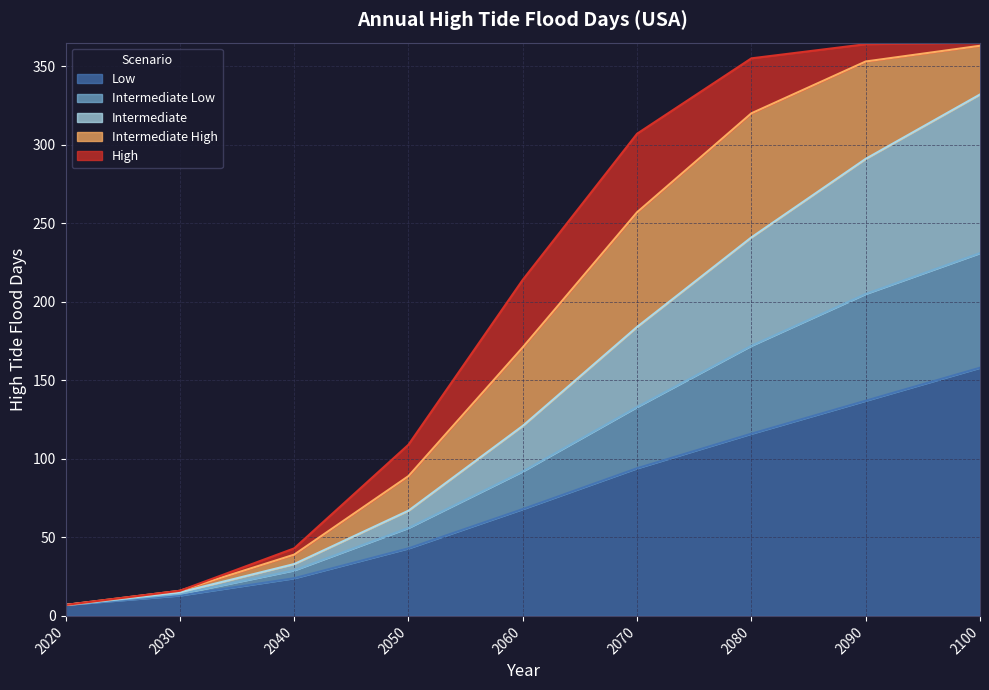

What value does the Intermediate Low series have at 2090, to the nearest 10?

200